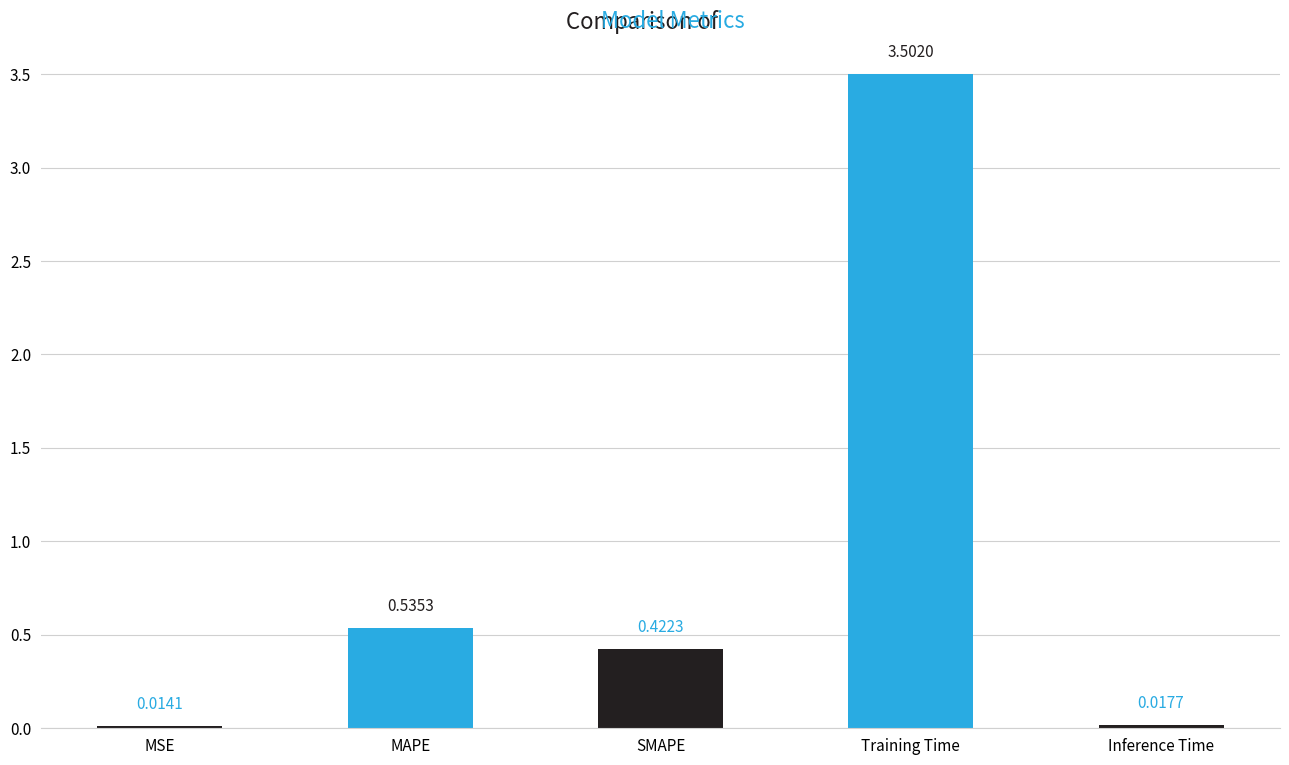

What is the label of the 1st bar from the left?

MSE